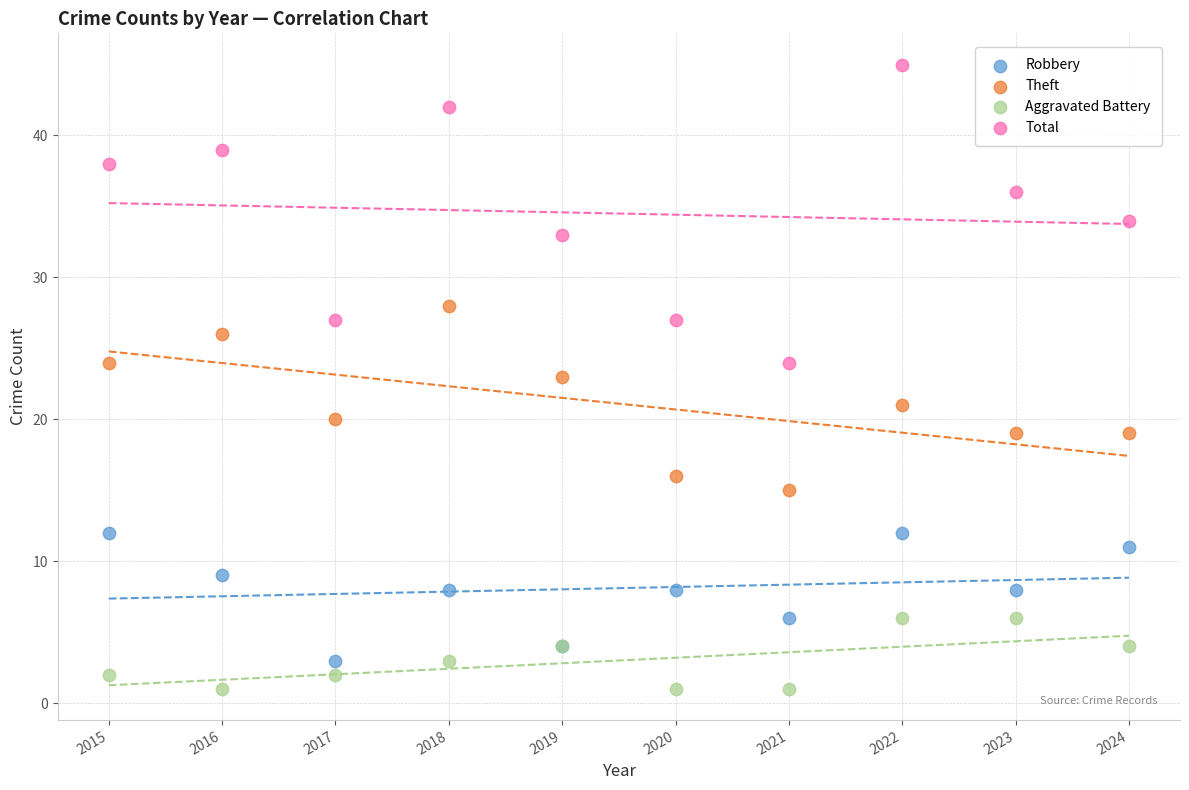

Which series reaches the maximum Y coordinate?

Total